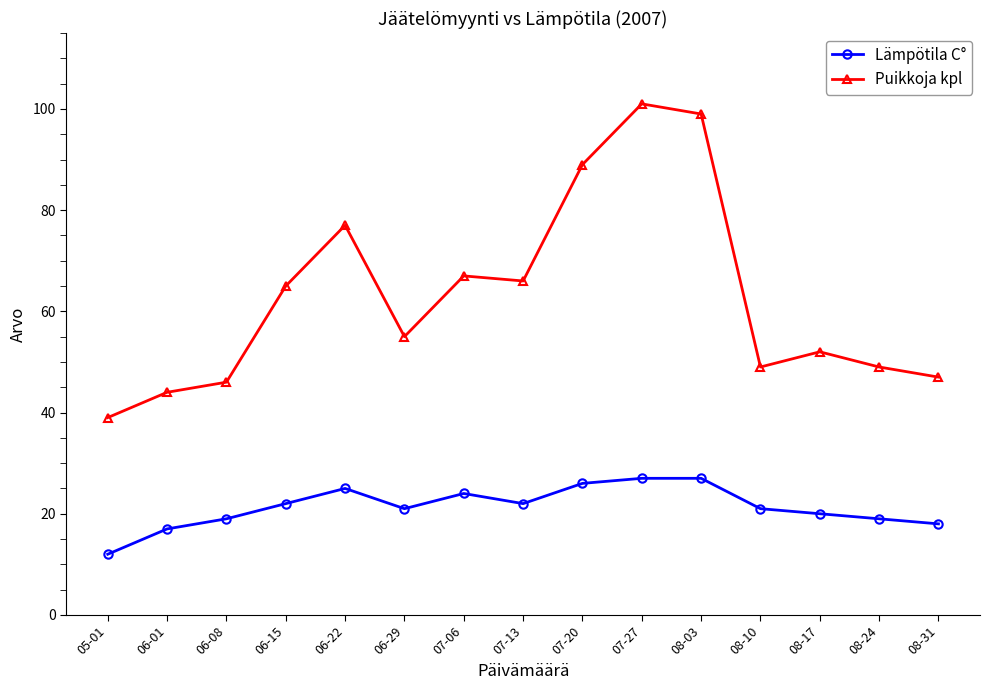

What is the greatest value displayed?

101